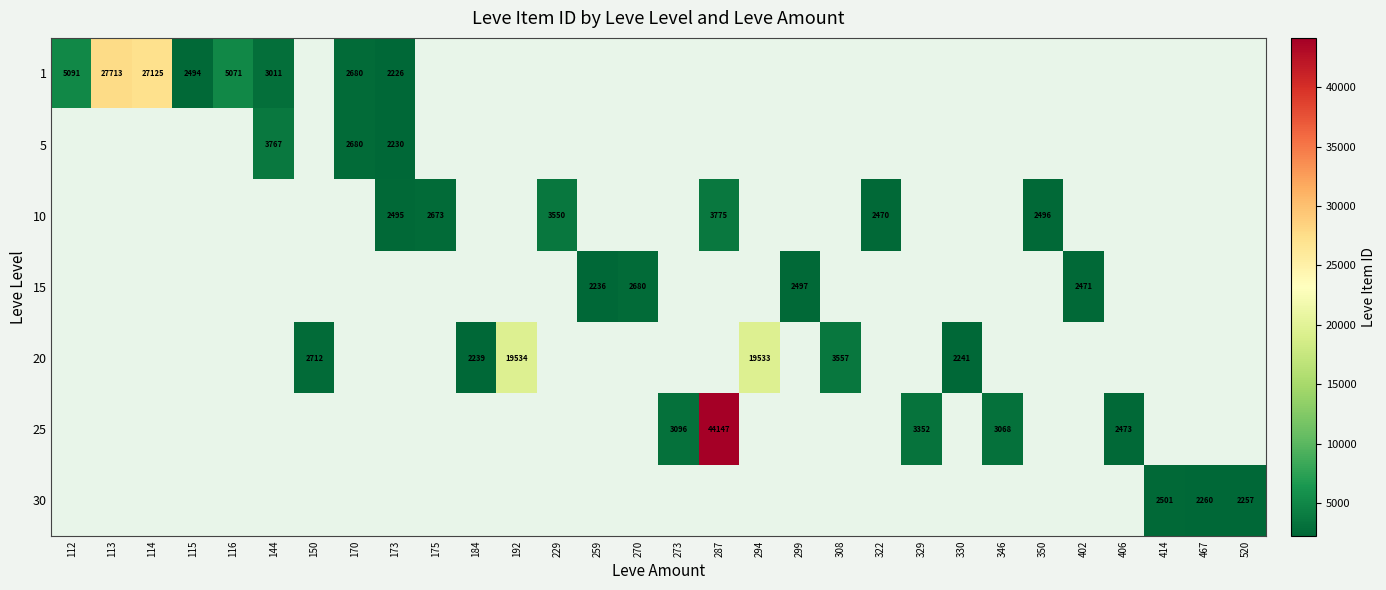

The 15 series shows 1438 at 259. True or false?

False